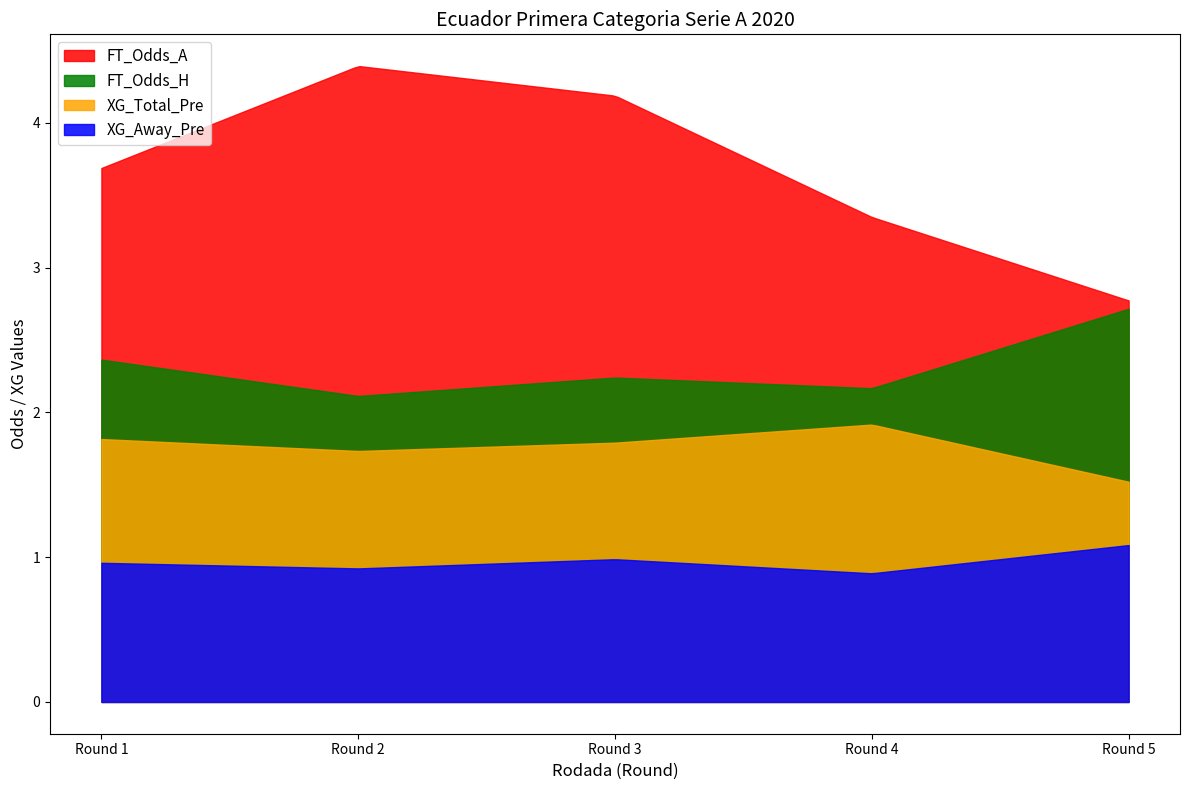

Rank the series by their maximum value, from highest to lowest.

FT_Odds_A, FT_Odds_H, XG_Total_Pre, XG_Away_Pre